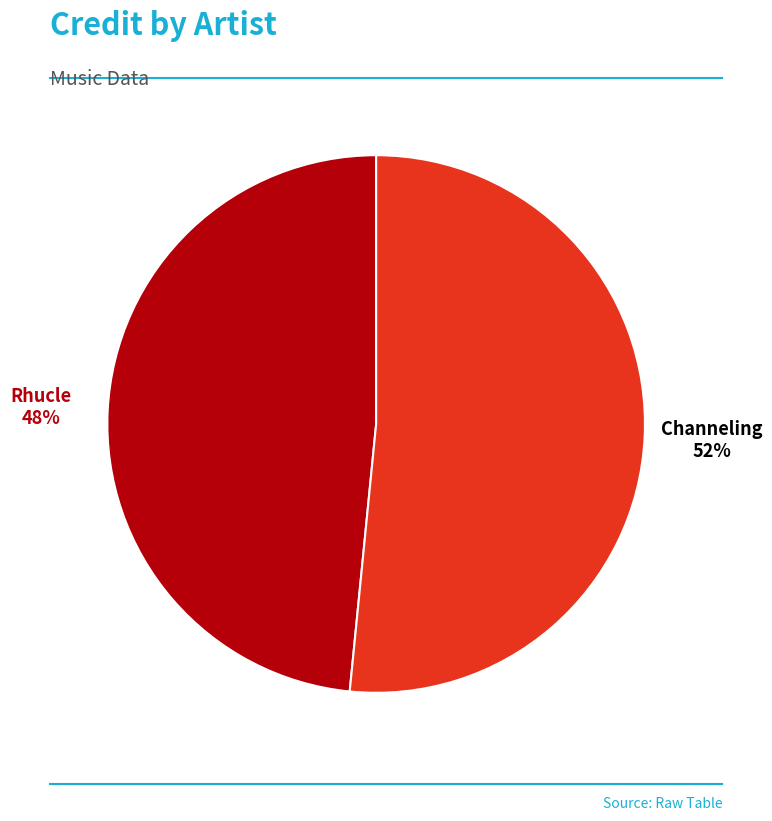

Does any single category account for the majority?

Yes